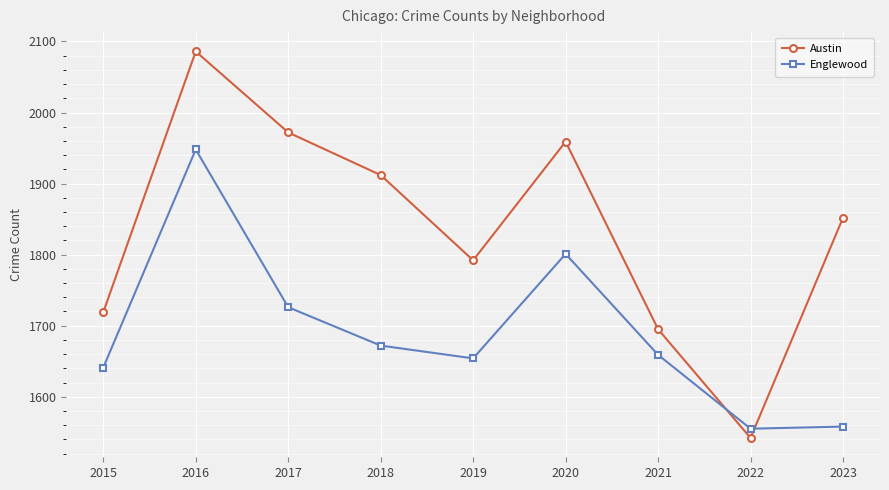

Reading left to right, transcribe all the data shown in this chart.

Austin: 1719	2086	1972	1912	1792	1959	1695	1542	1852
Englewood: 1641	1948	1726	1672	1654	1801	1659	1555	1558